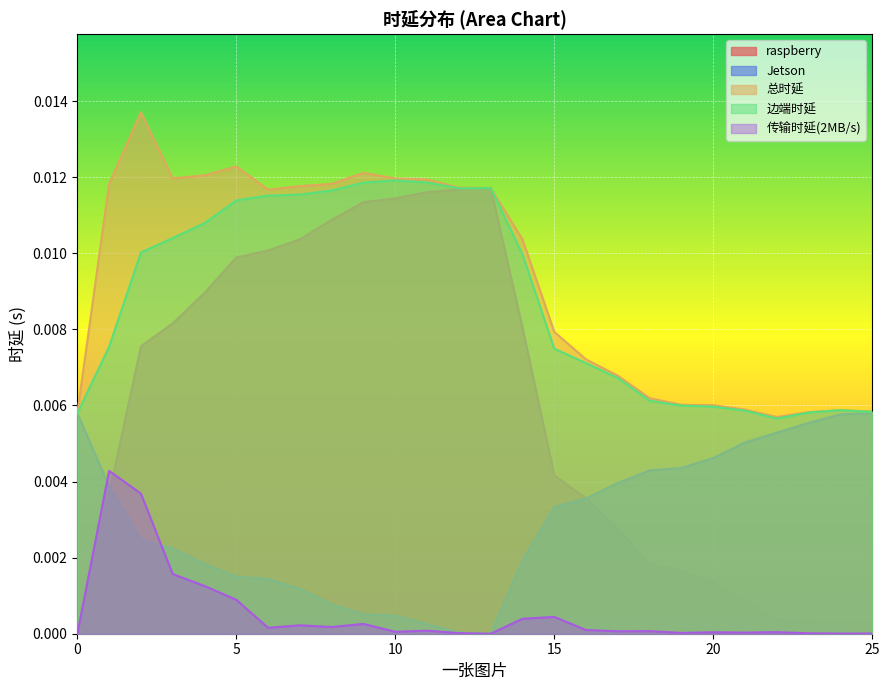

Between which two adjacent categories do 传输时延(2MB/s) and raspberry first intersect?

1 and 2